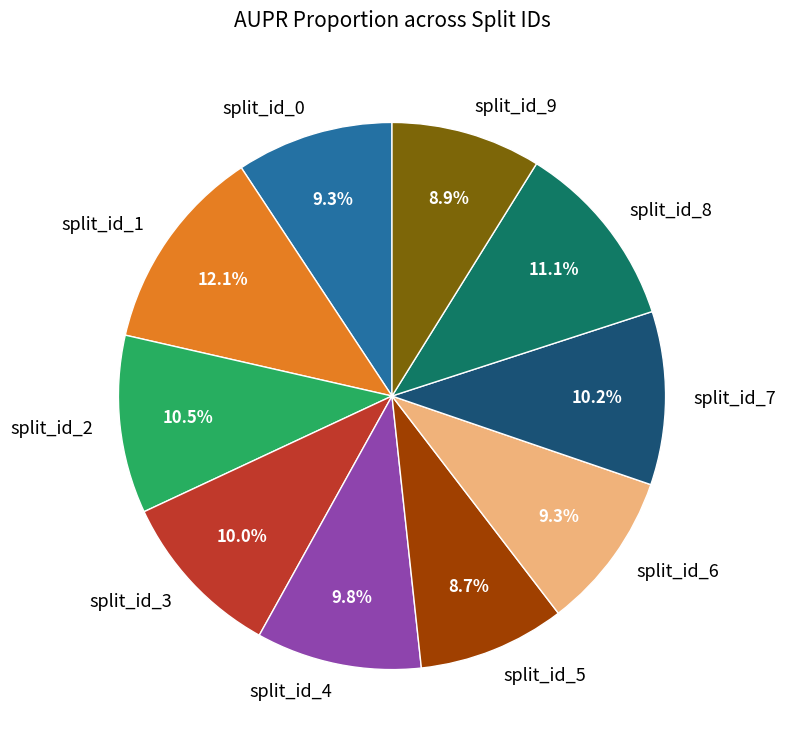

Which slice is the largest?

split_id_1